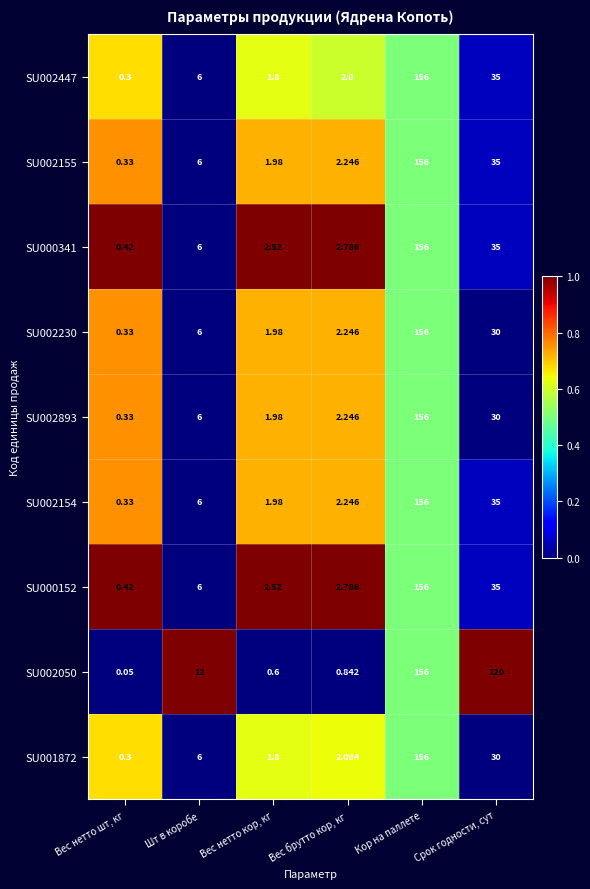

What is the spread (max minus min) of values at Вес нетто кор, кг?

1.9